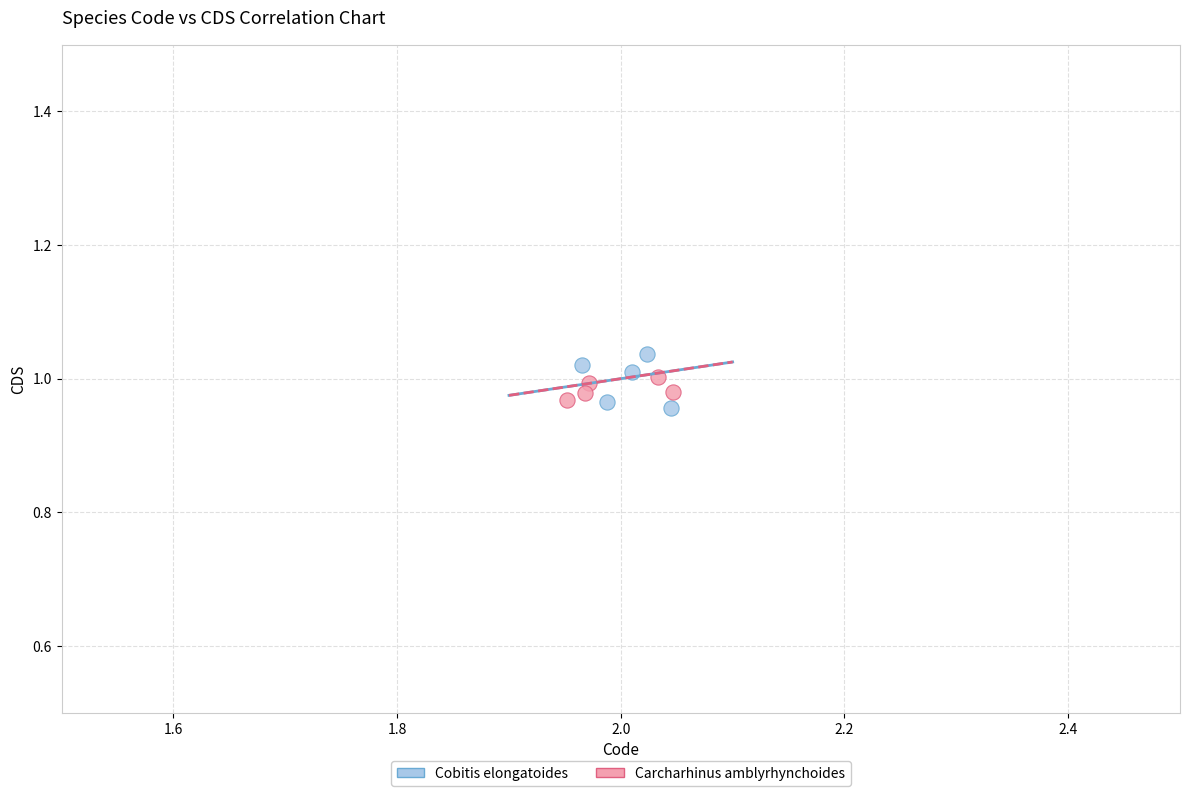

Which series contains the highest Y value?

Cobitis elongatoides